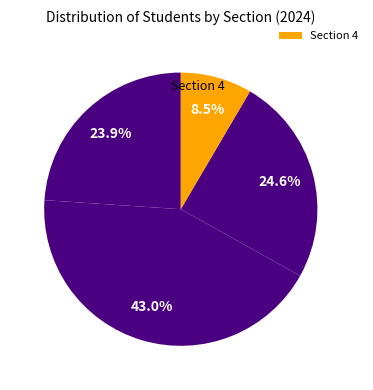

What is the smallest slice in the pie chart?

Section 4